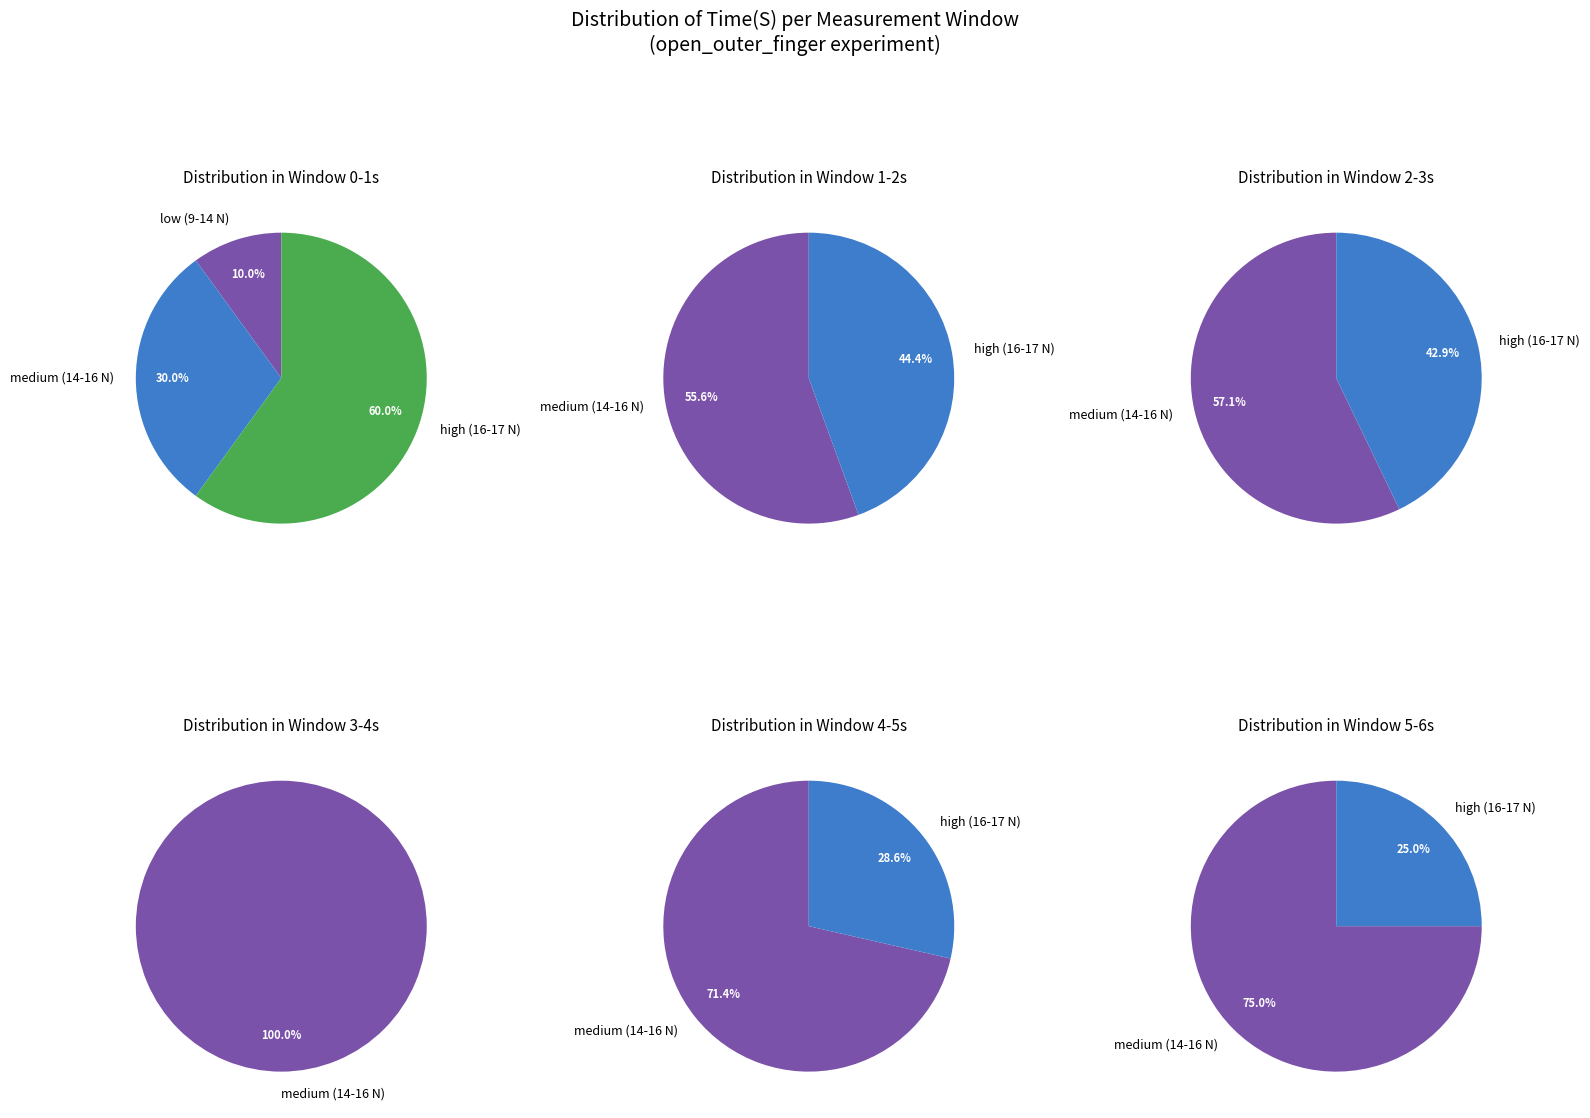

Does 14 represent more than half of the total?

No